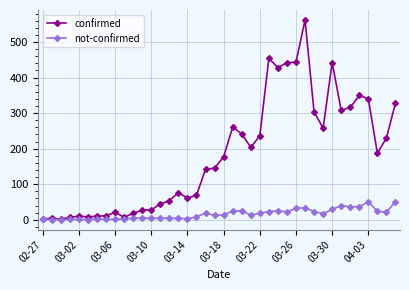

How many lines are shown in the chart?

2